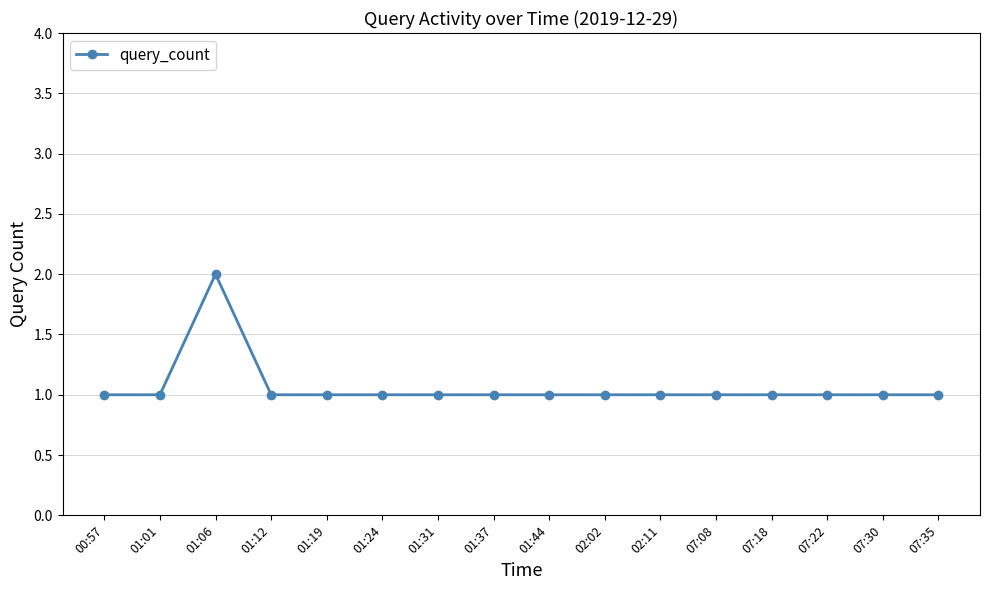

Is it true that the value at 01:12 is 2?

False